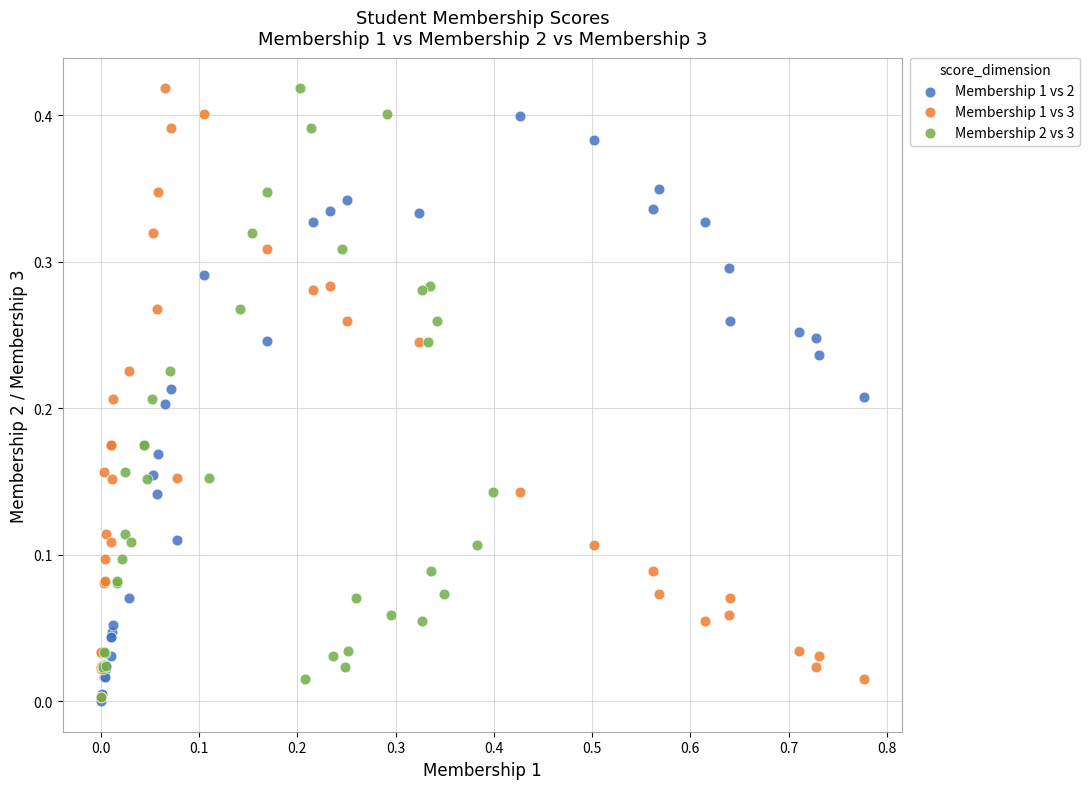

What are all the series names shown in the legend?

Membership 1 vs 2, Membership 1 vs 3, Membership 2 vs 3